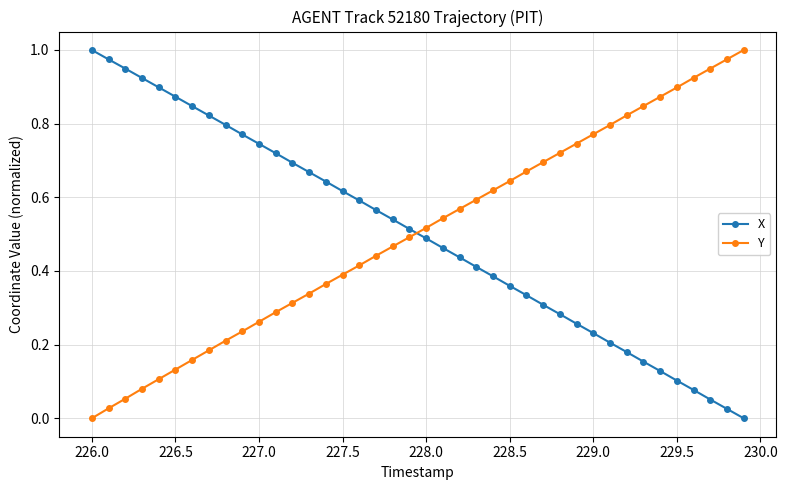

After their last crossing, which series has the higher values: Y or X?

Y